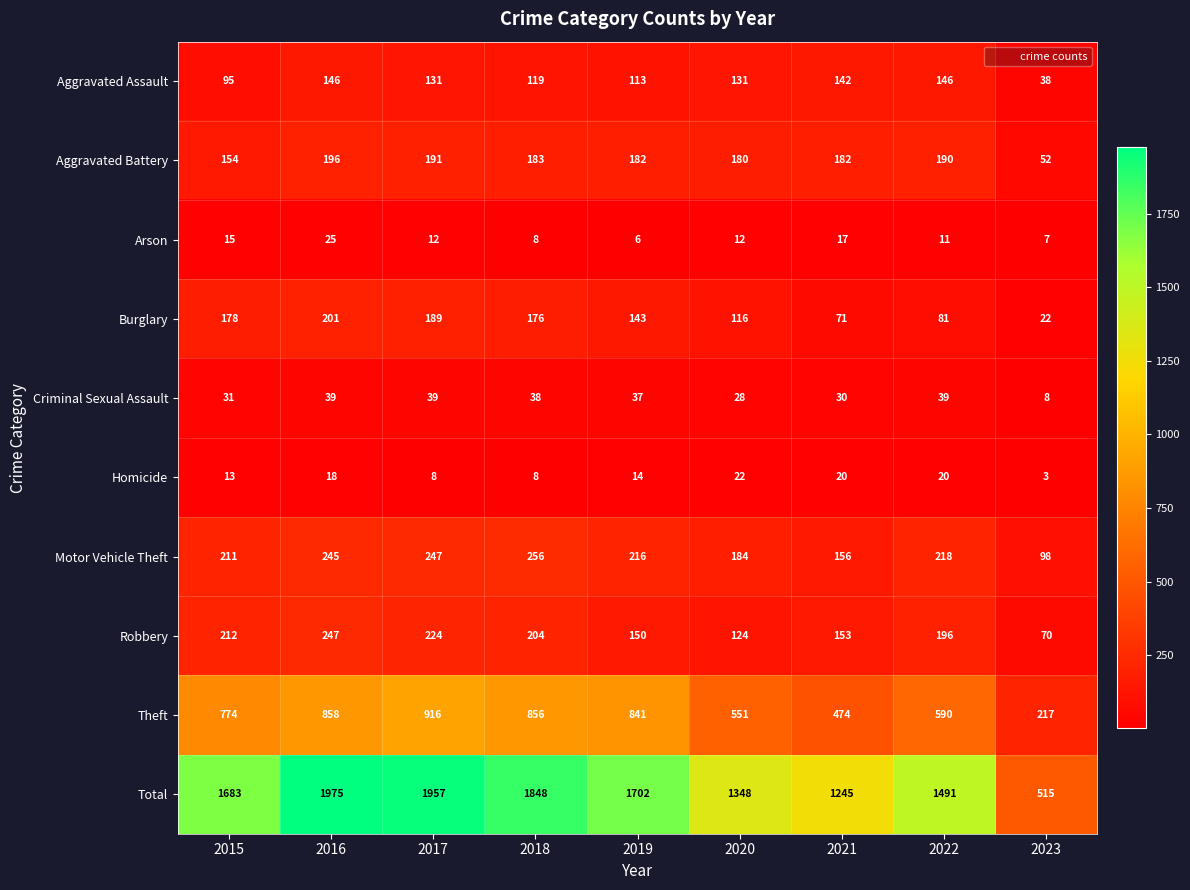

What is the difference between the maximum and minimum values in the Motor Vehicle Theft series?

158